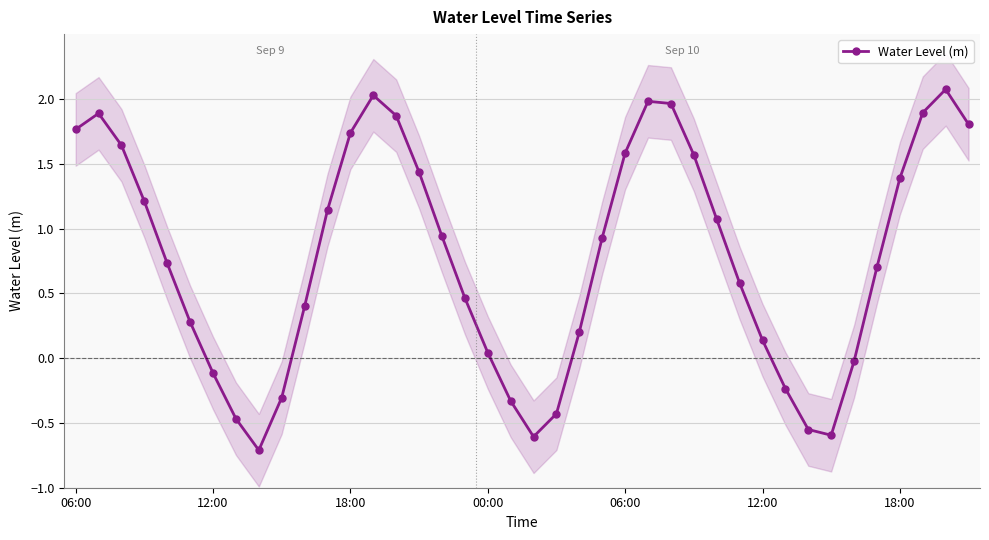

How many positive values are there?

29